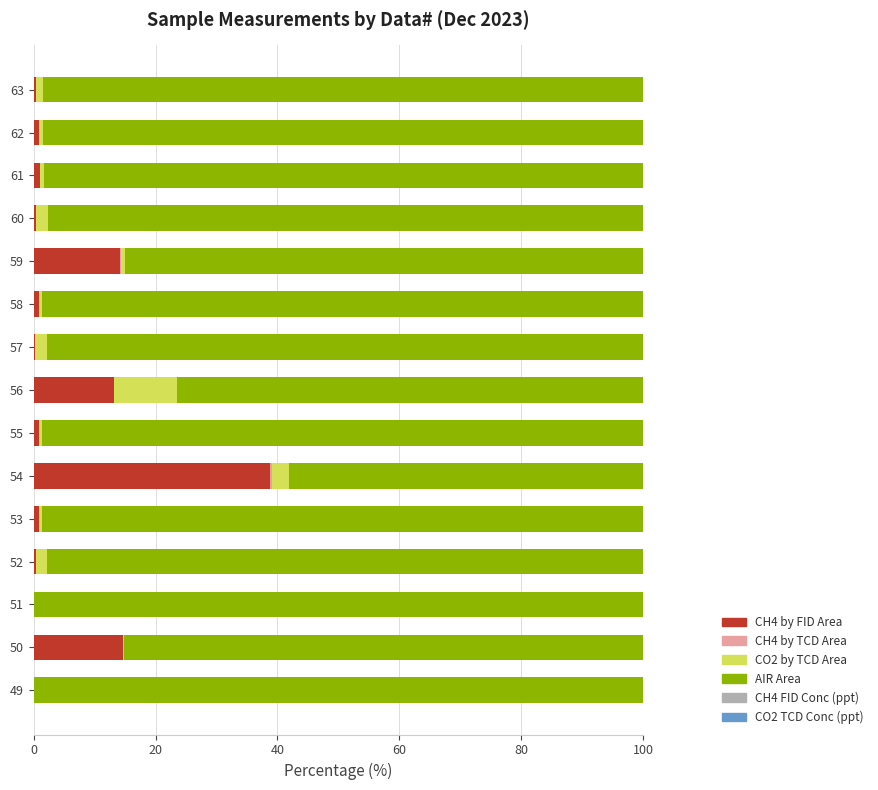

Is it true that CH4 by FID Area equals 7.8 at 56?

False